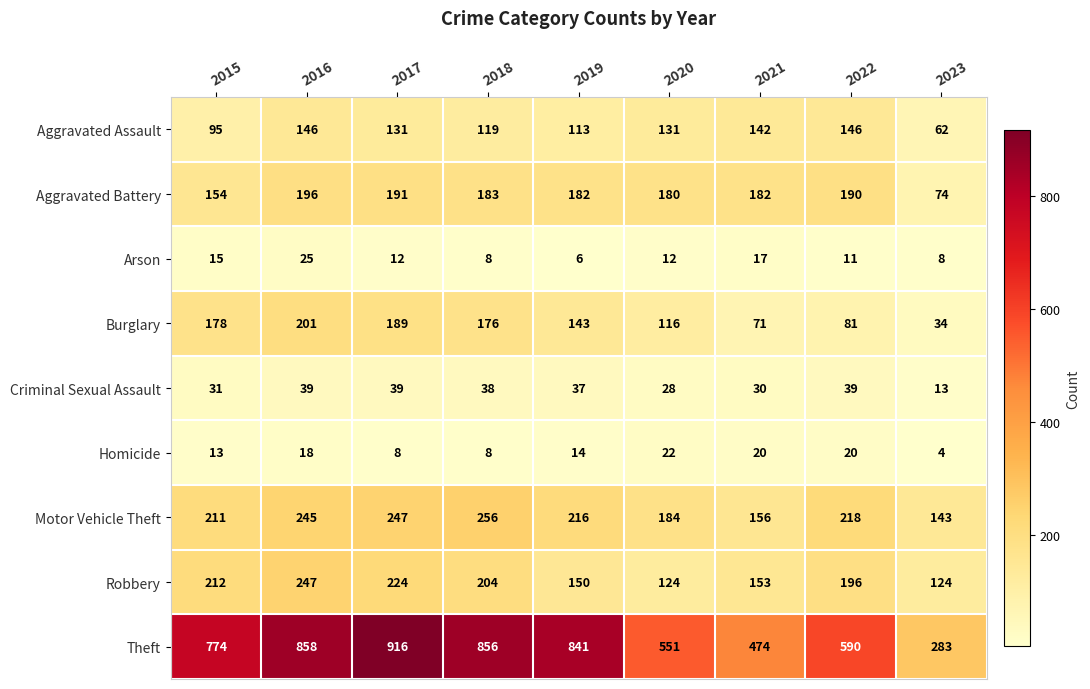

List the series in order of their peak value, lowest first.

Homicide, Arson, Criminal Sexual Assault, Aggravated Assault, Aggravated Battery, Burglary, Robbery, Motor Vehicle Theft, Theft